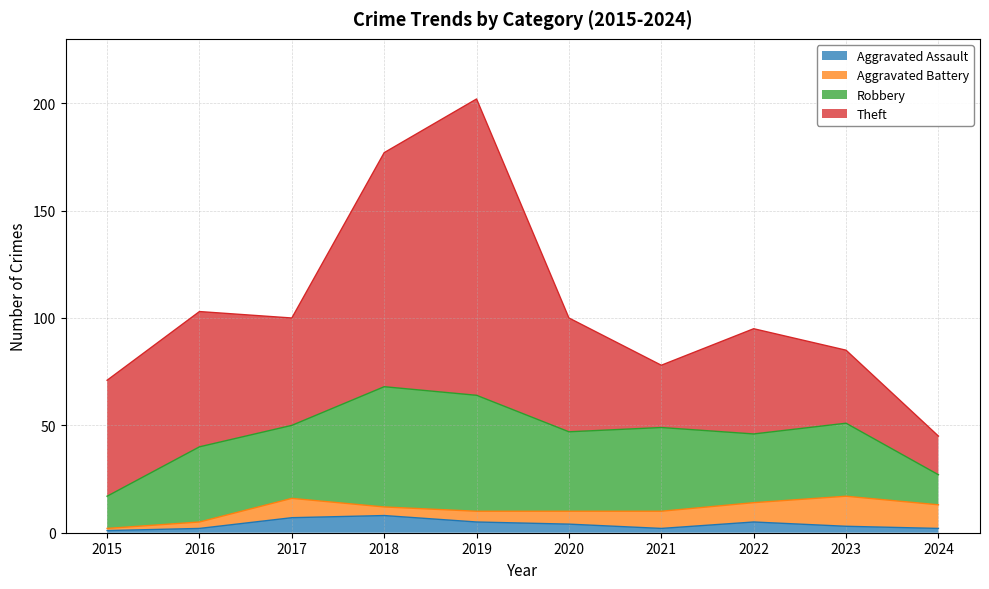

True or false: Aggravated Assault and Robbery cross at least once.

False